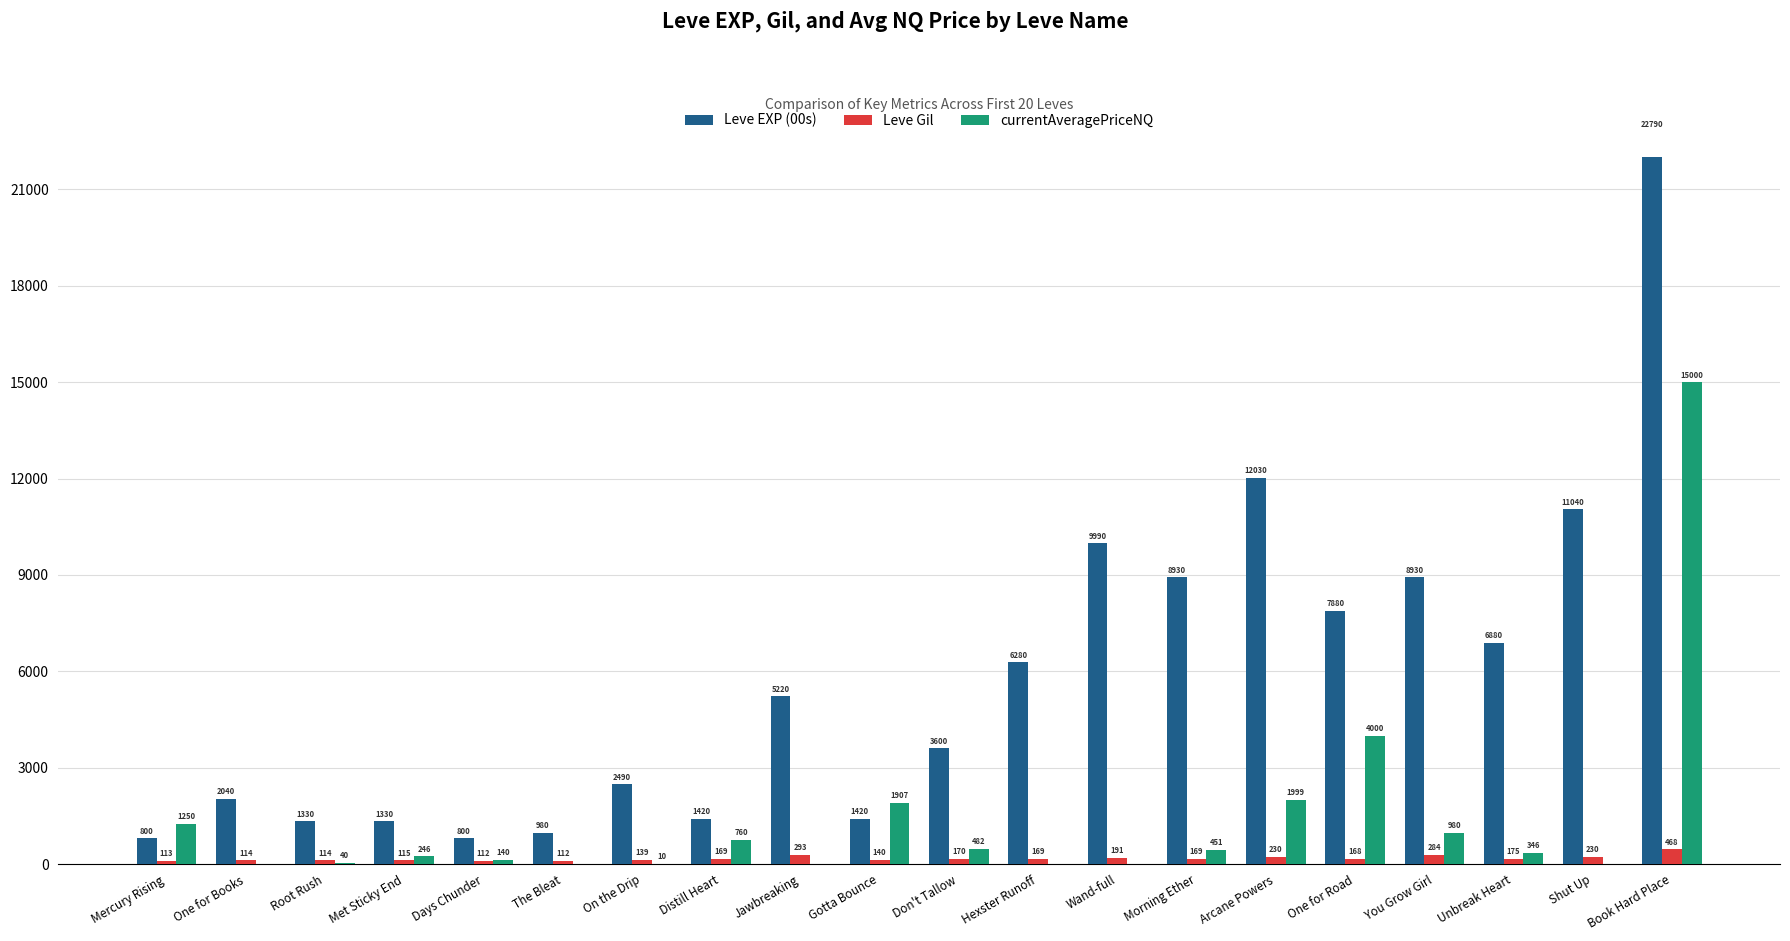

What is the difference between the second highest and second lowest values in the currentAveragePriceNQ series?

4000.0